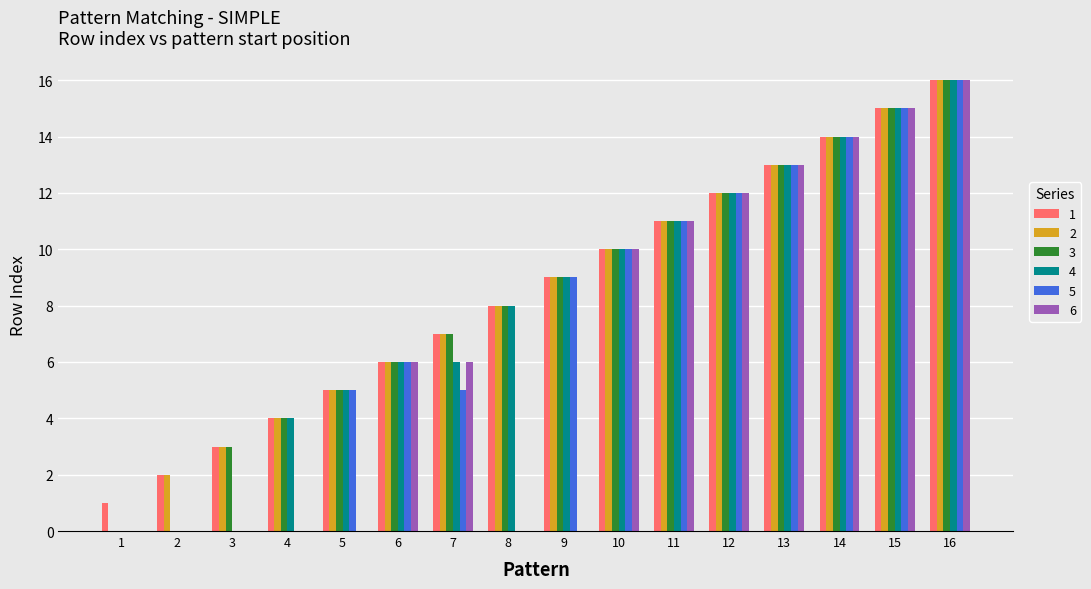

Does the chart contain stacked bars?

No